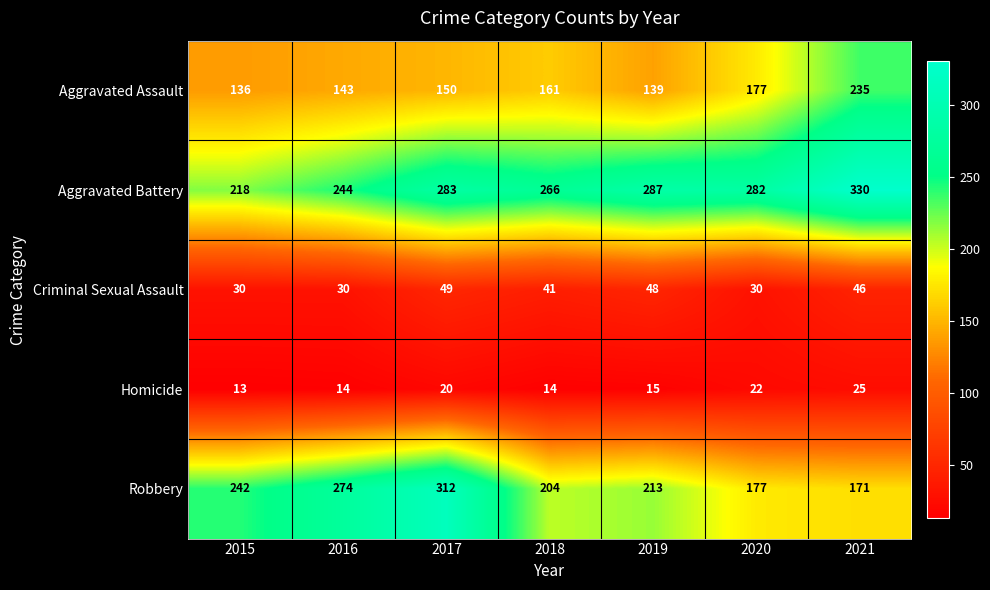

True or false: Aggravated Battery has a value of 358 at 2015.

False